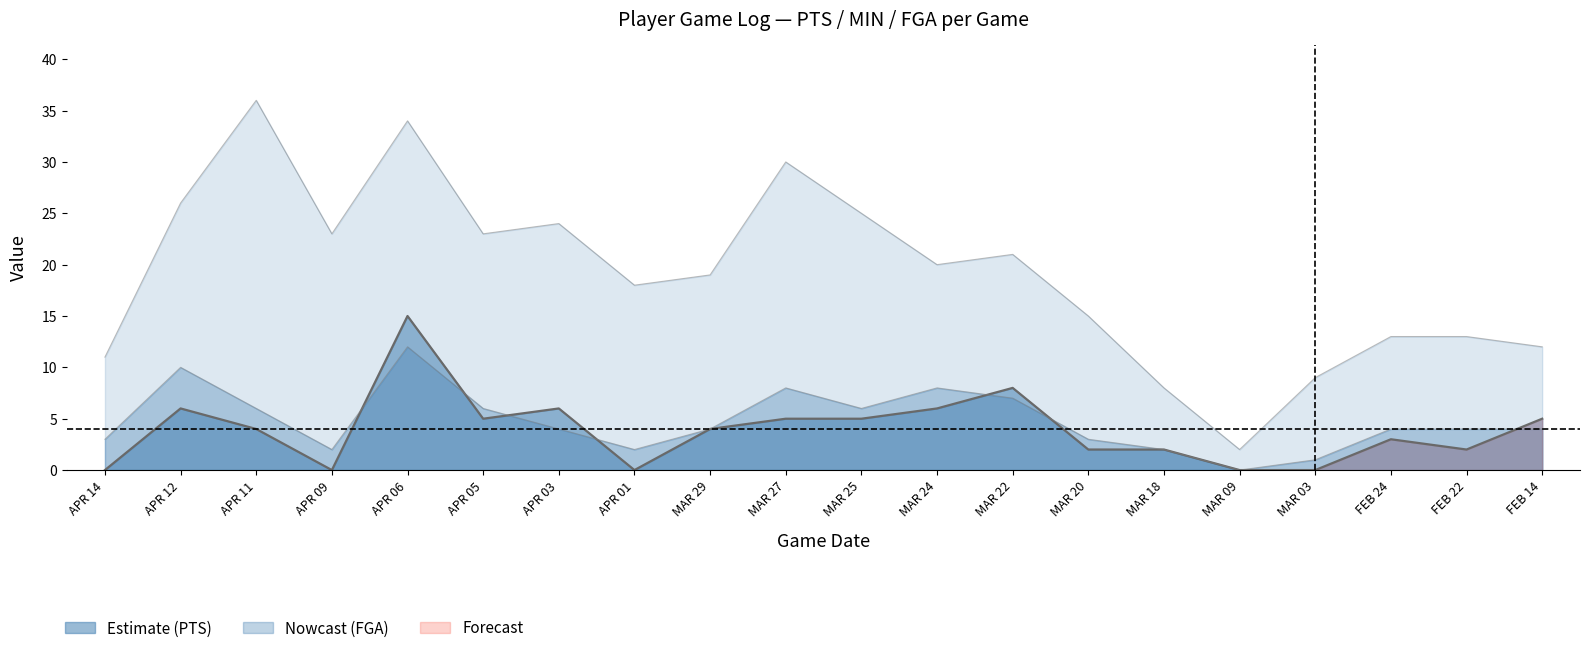

How many interior local peaks does the FGA series have?

4